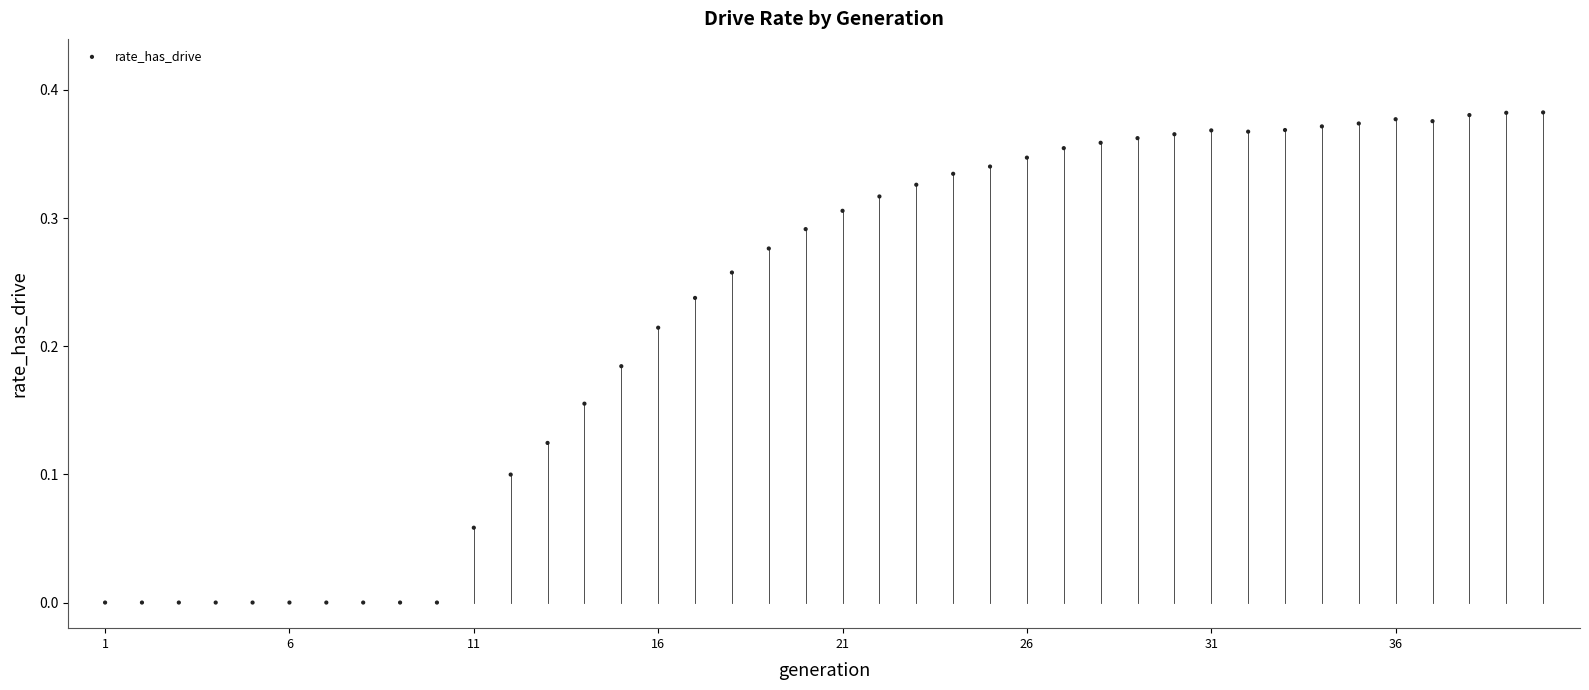

What is the range of X values (max minus min)?

39.0